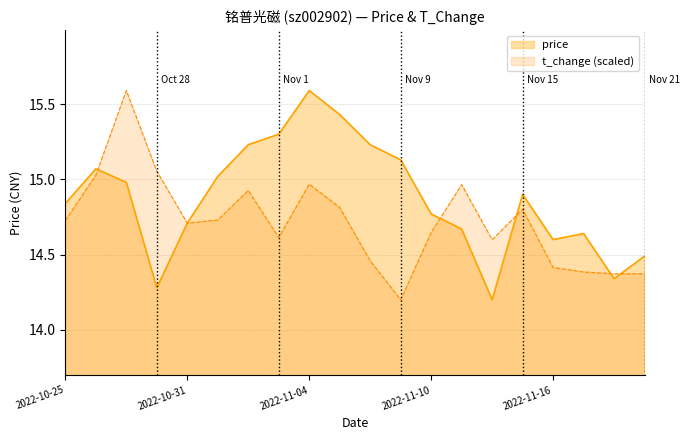

What is the average value of the t_change series?

14.7